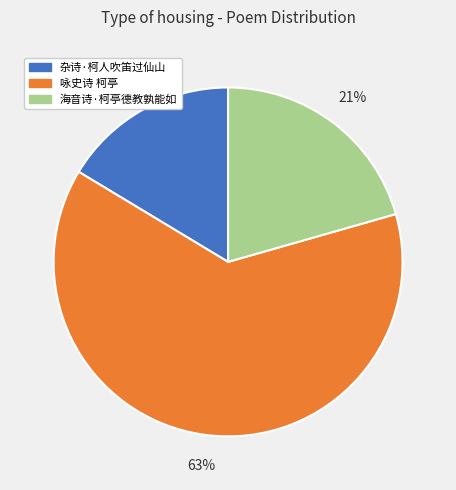

Which category has the biggest portion of the pie?

咏史诗 柯亭